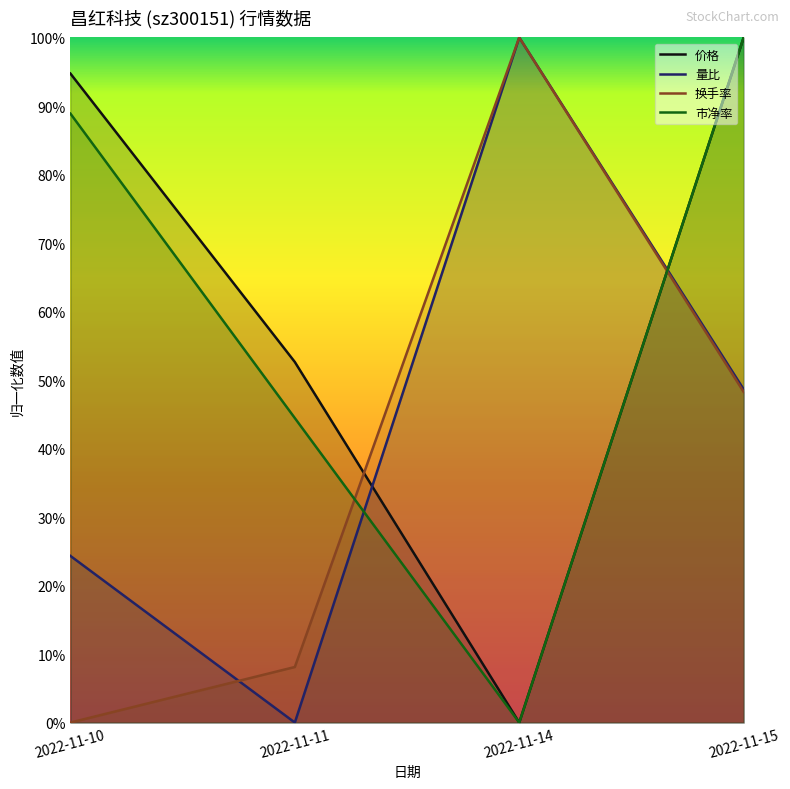

Reading left to right, transcribe all the data shown in this chart.

价格: 2022-11-10=0.9	2022-11-11=0.5	2022-11-14=0.0	2022-11-15=1.0
量比: 2022-11-10=0.2	2022-11-11=0.0	2022-11-14=1.0	2022-11-15=0.5
换手率: 2022-11-10=0.0	2022-11-11=0.1	2022-11-14=1.0	2022-11-15=0.5
市净率: 2022-11-10=0.9	2022-11-11=0.4	2022-11-14=0.0	2022-11-15=1.0